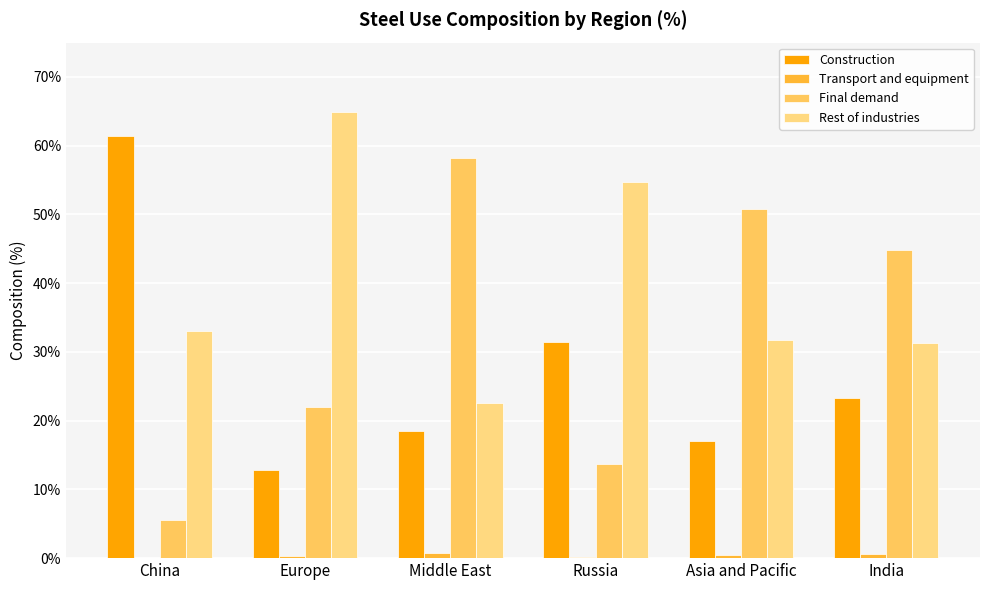

At how many categories does at least one series exceed 42?

6